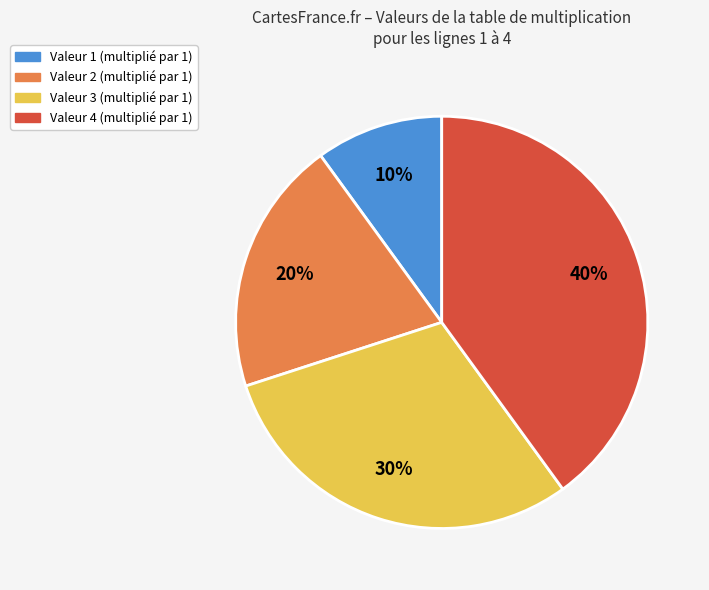

Is there any slice that represents more than half of the pie?

No